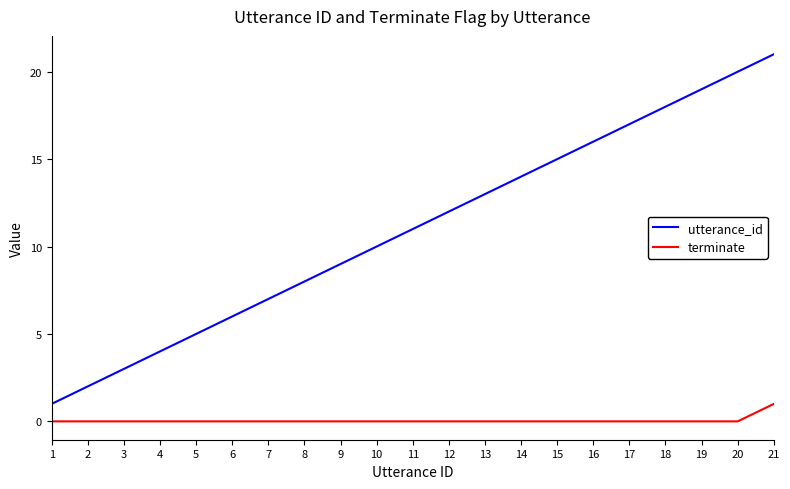

Reading right to left, list all the values displayed in this chart.

utterance_id: 21=21	20=20	19=19	18=18	17=17	16=16	15=15	14=14	13=13	12=12	11=11	10=10	9=9	8=8	7=7	6=6	5=5	4=4	3=3	2=2	1=1
terminate: 21=1	20=0	19=0	18=0	17=0	16=0	15=0	14=0	13=0	12=0	11=0	10=0	9=0	8=0	7=0	6=0	5=0	4=0	3=0	2=0	1=0